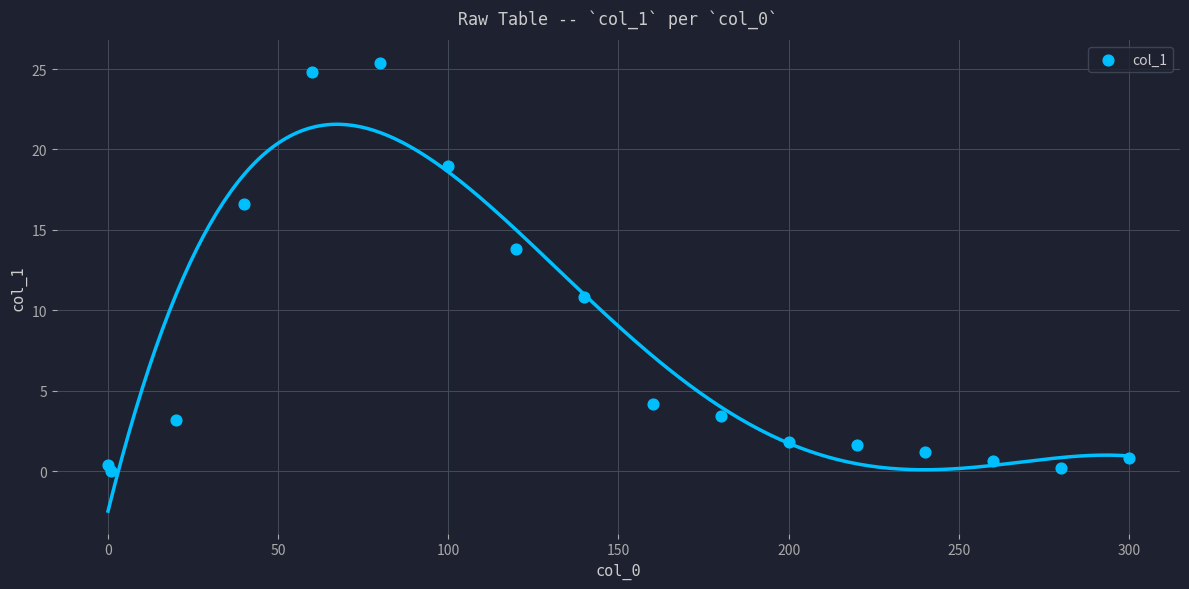

What is the range of Y values (max minus min)?

25.4